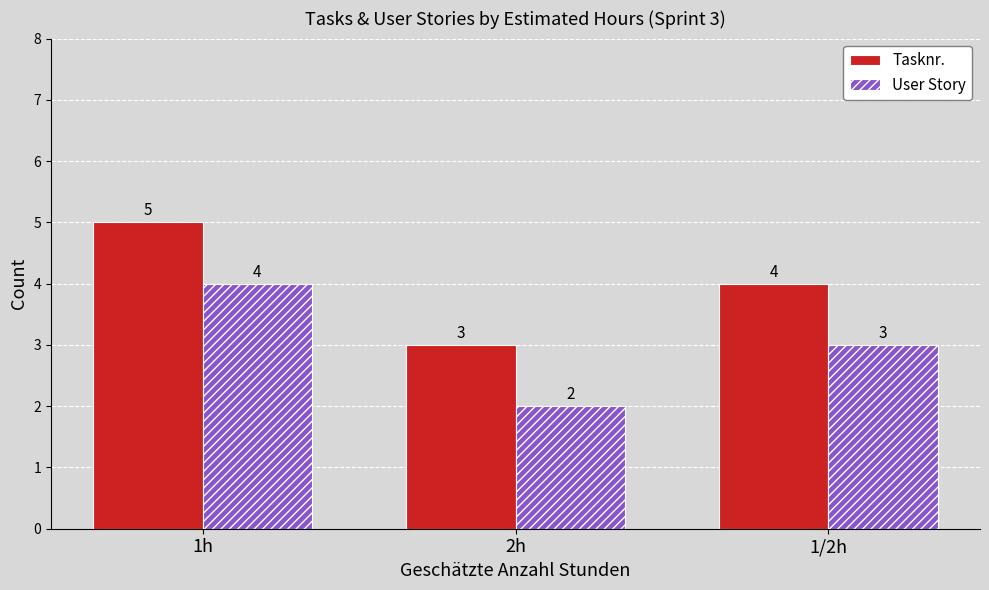

What is the difference between the highest and lowest values at 2h?

1